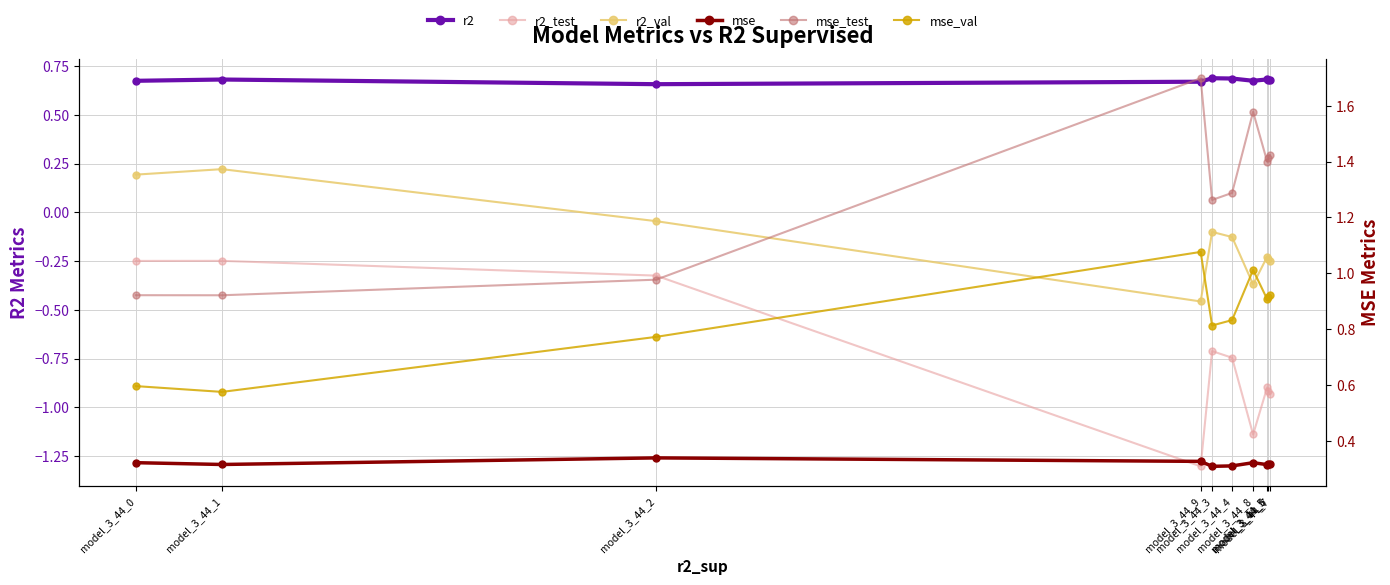

Reading right to left, transcribe all the data shown in this chart.

r2: model_3_44_7=0.7	model_3_44_6=0.7	model_3_44_5=0.7	model_3_44_8=0.7	model_3_44_4=0.7	model_3_44_3=0.7	model_3_44_9=0.7	model_3_44_2=0.7	model_3_44_1=0.7	model_3_44_0=0.7
r2_test: model_3_44_7=-0.9	model_3_44_6=-0.9	model_3_44_5=-0.9	model_3_44_8=-1.1	model_3_44_4=-0.7	model_3_44_3=-0.7	model_3_44_9=-1.3	model_3_44_2=-0.3	model_3_44_1=-0.2	model_3_44_0=-0.2
r2_val: model_3_44_7=-0.2	model_3_44_6=-0.2	model_3_44_5=-0.2	model_3_44_8=-0.4	model_3_44_4=-0.1	model_3_44_3=-0.1	model_3_44_9=-0.5	model_3_44_2=-0.0	model_3_44_1=0.2	model_3_44_0=0.2
mse: model_3_44_7=0.3	model_3_44_6=0.3	model_3_44_5=0.3	model_3_44_8=0.3	model_3_44_4=0.3	model_3_44_3=0.3	model_3_44_9=0.3	model_3_44_2=0.3	model_3_44_1=0.3	model_3_44_0=0.3
mse_test: model_3_44_7=1.4	model_3_44_6=1.4	model_3_44_5=1.4	model_3_44_8=1.6	model_3_44_4=1.3	model_3_44_3=1.3	model_3_44_9=1.7	model_3_44_2=1.0	model_3_44_1=0.9	model_3_44_0=0.9
mse_val: model_3_44_7=0.9	model_3_44_6=0.9	model_3_44_5=0.9	model_3_44_8=1.0	model_3_44_4=0.8	model_3_44_3=0.8	model_3_44_9=1.1	model_3_44_2=0.8	model_3_44_1=0.6	model_3_44_0=0.6